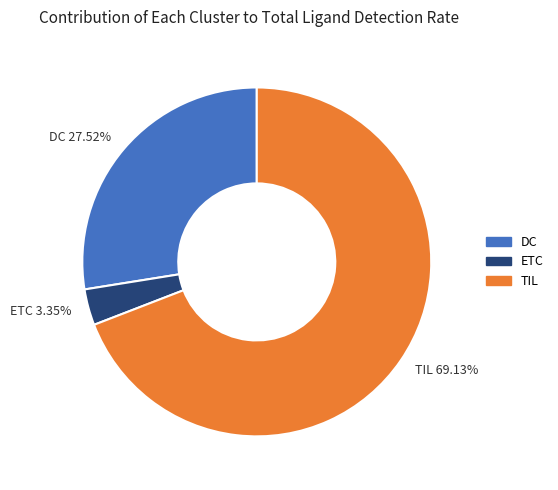

Which slice is the smallest?

ETC